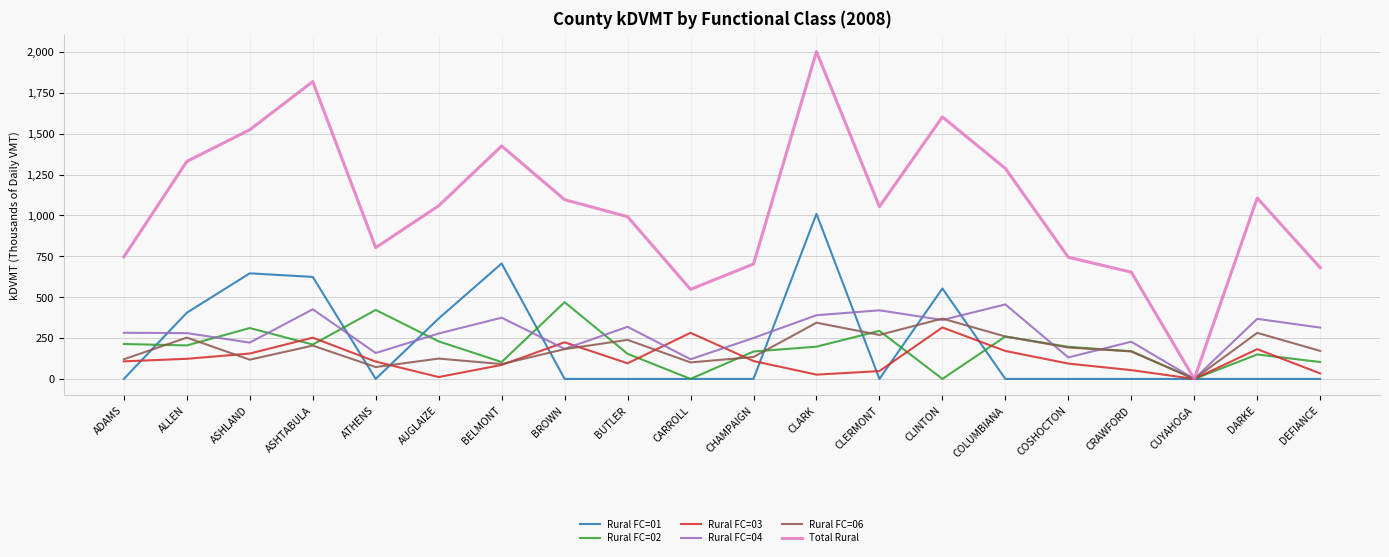

What are all the series names shown in the legend?

Rural FC=01, Rural FC=02, Rural FC=03, Rural FC=04, Rural FC=06, Total Rural